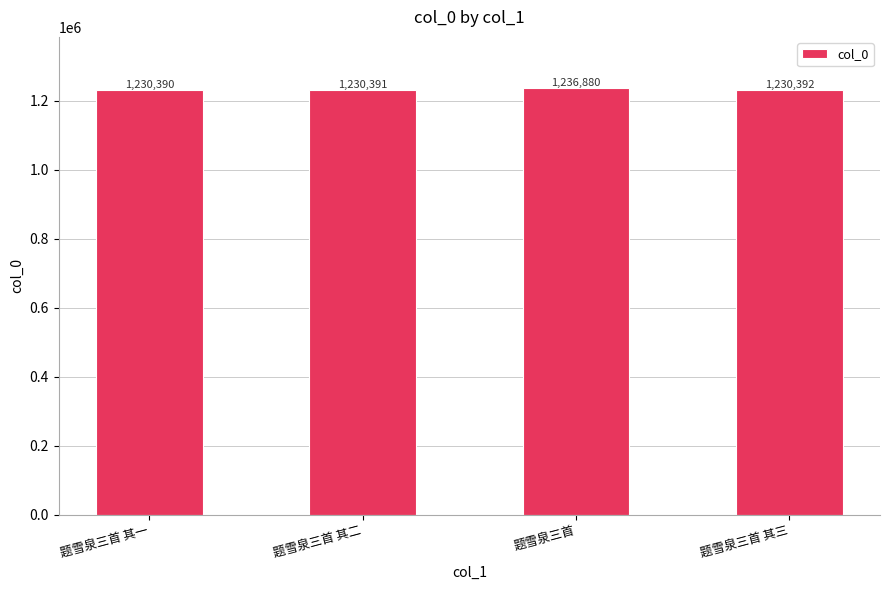

What is the label of the 2nd bar from the right?

题雪泉三首